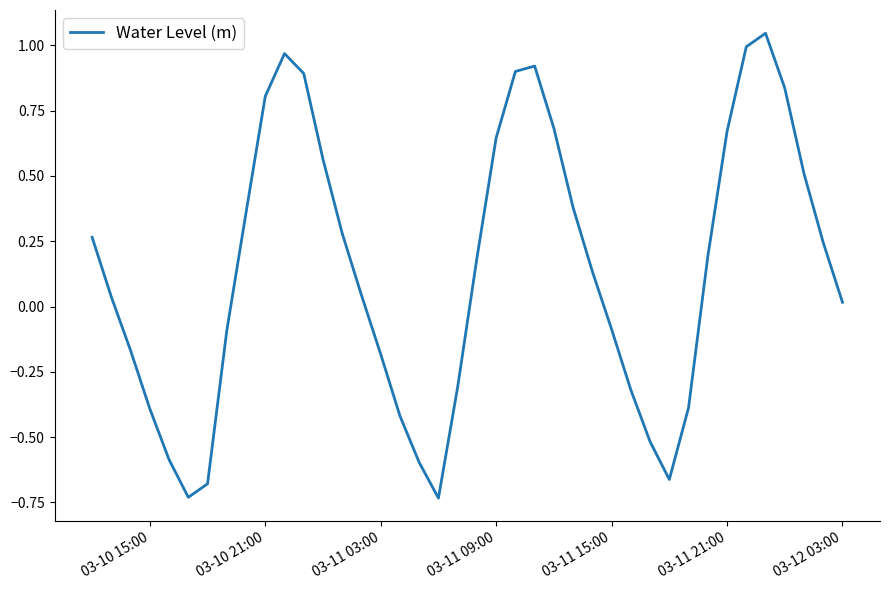

Does the chart display data point markers on the line(s)?

No